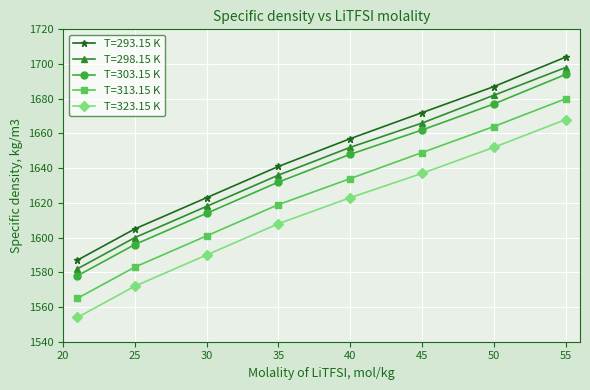

What is the minimum value for T=293.15 K?

1587